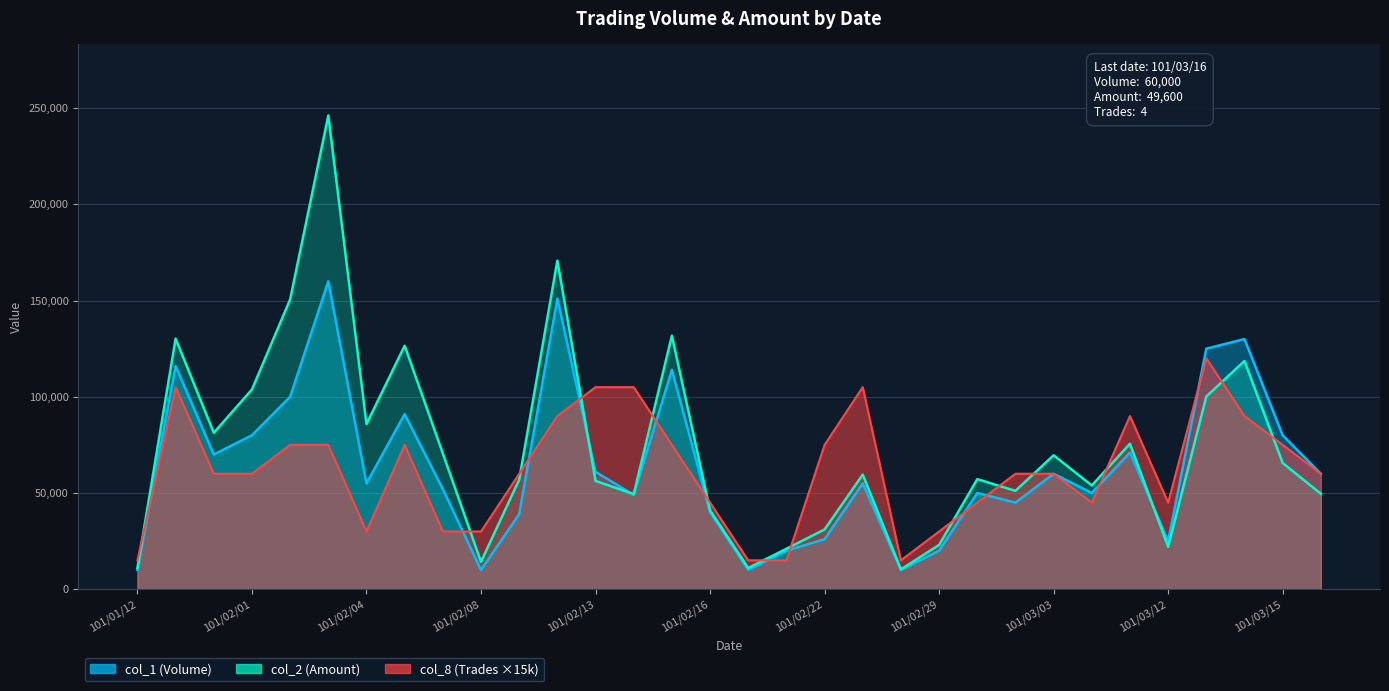

What is the difference between the col_1 (Volume) values at 101/02/03 and 101/01/31?

90000